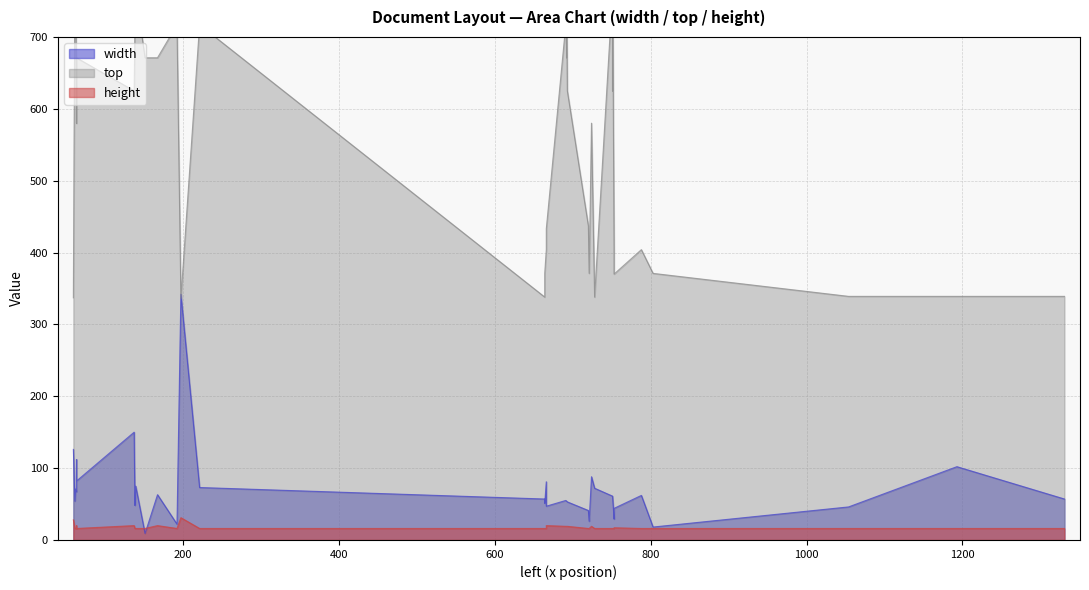

At which label is top closest to 572?

63